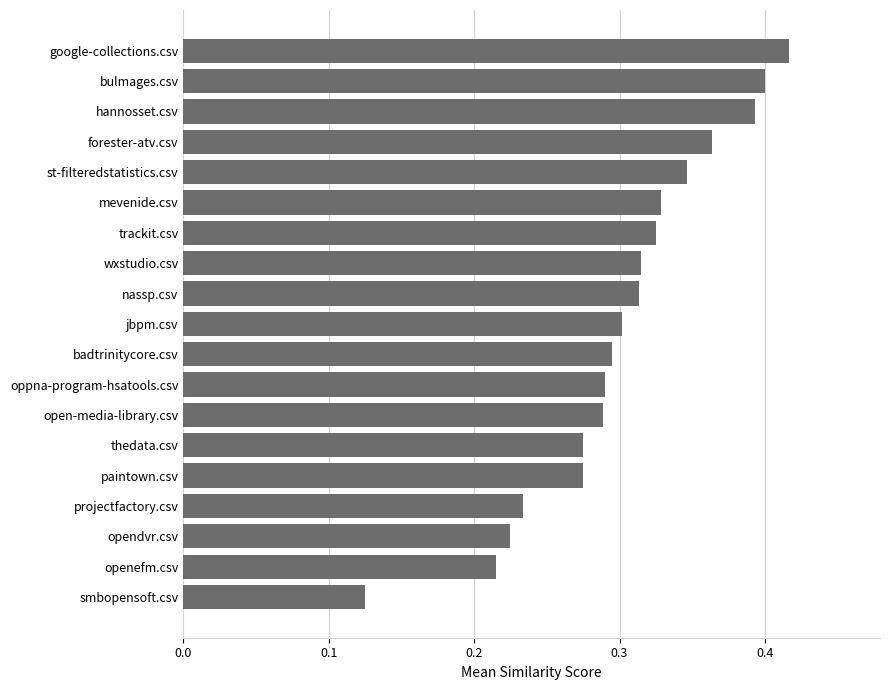

Count the values in the range 0 to 1.

19